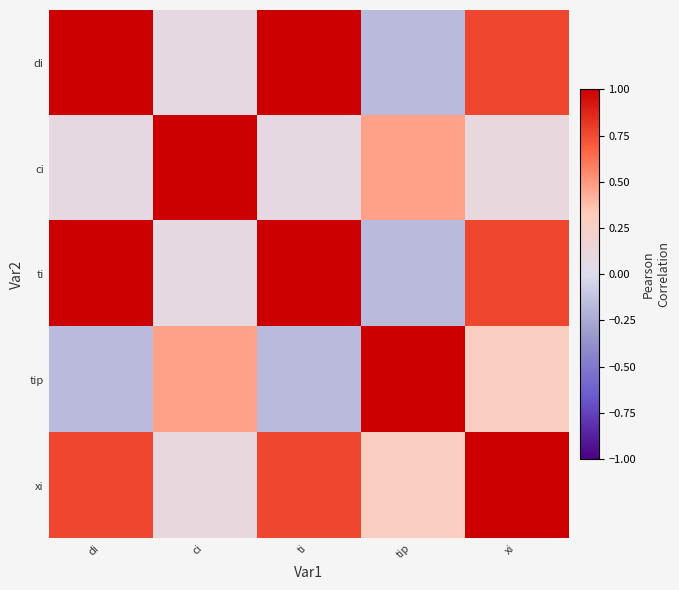

Reading right to left, transcribe all the data shown in this chart.

di: xi=0.8	tip=-0.2	ti=1.0	ci=0.1	di=1.0
ci: xi=0.1	tip=0.5	ti=0.1	ci=1.0	di=0.1
ti: xi=0.8	tip=-0.2	ti=1.0	ci=0.1	di=1.0
tip: xi=0.3	tip=1.0	ti=-0.2	ci=0.5	di=-0.2
xi: xi=1.0	tip=0.3	ti=0.8	ci=0.1	di=0.8